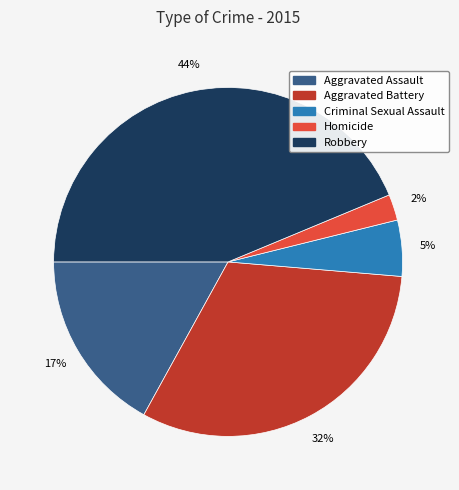

The Homicide slice represents 2% of the pie. True or false?

True